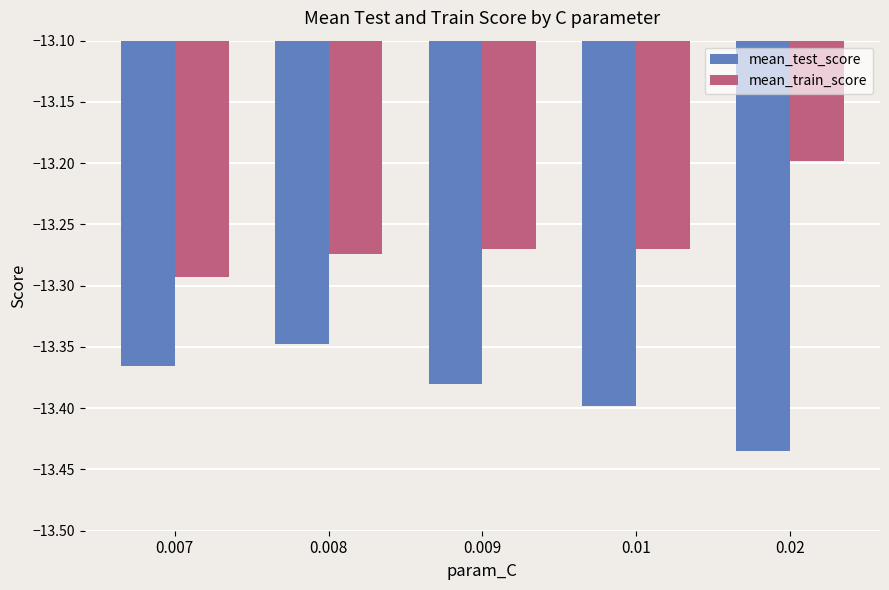

Rank the series by their average value, from highest to lowest.

mean_train_score, mean_test_score